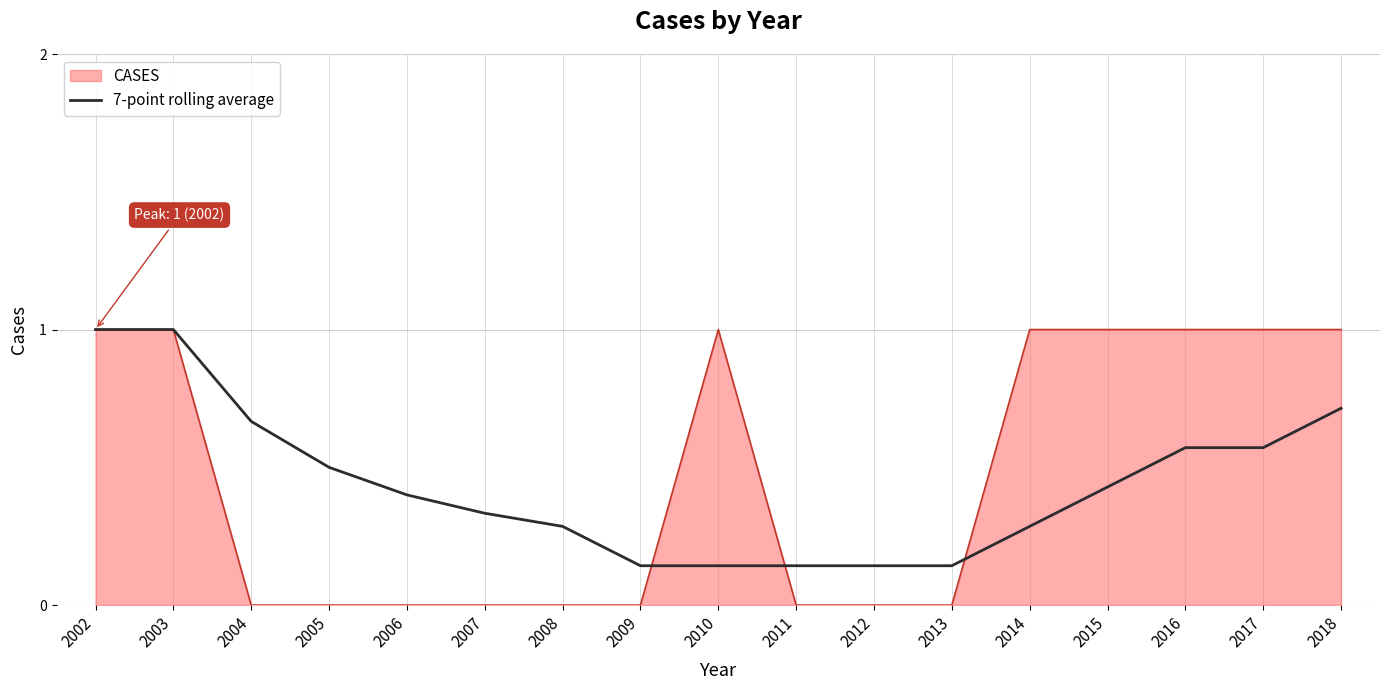

Which series has the largest range (max minus min)?

CASES